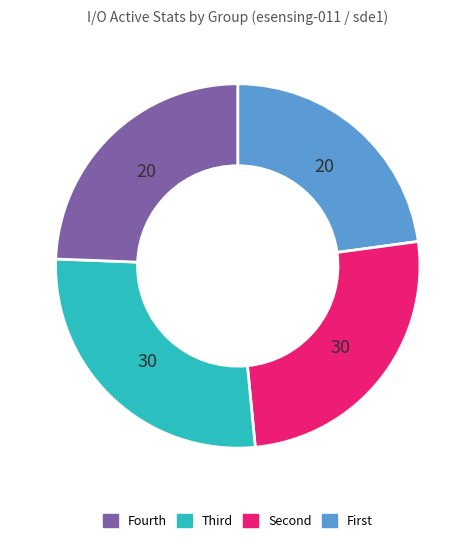

Does any single category account for the majority?

No